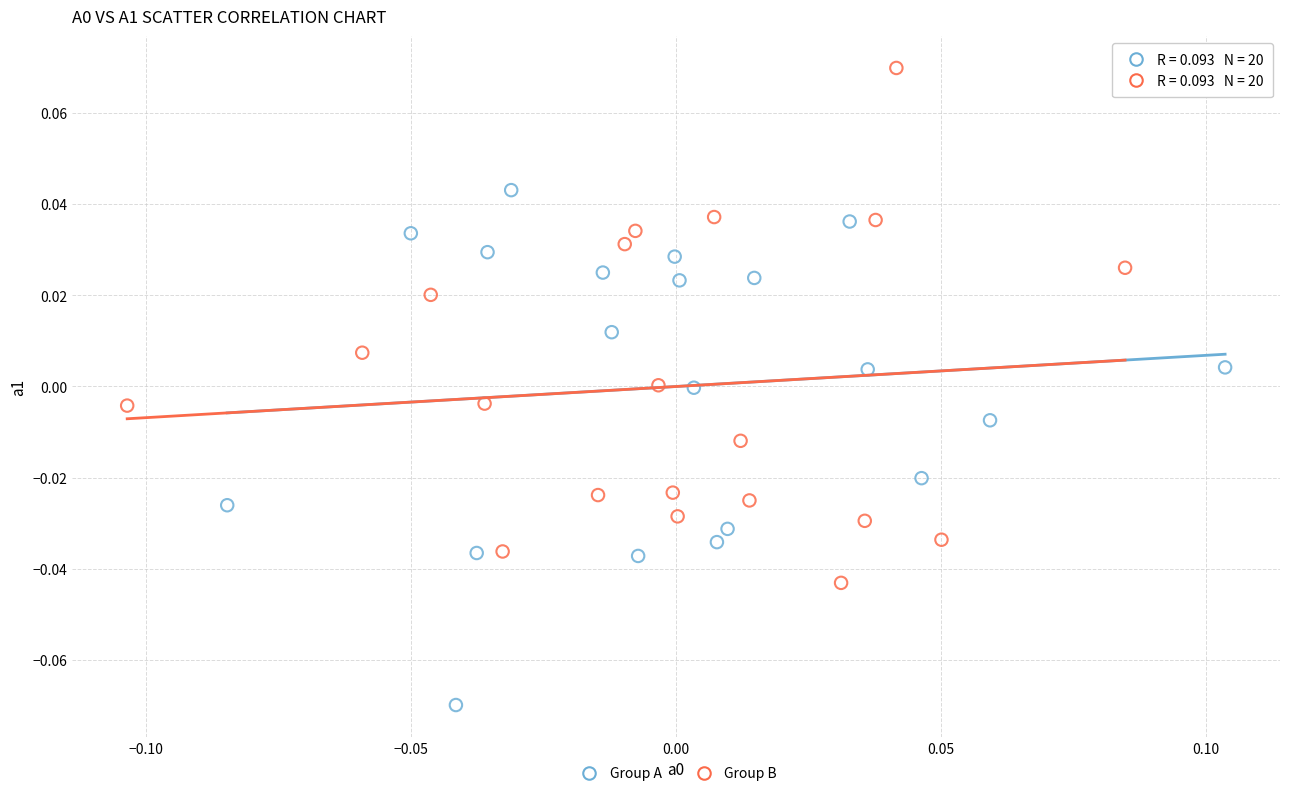

Which series reaches the minimum Y coordinate?

Group A